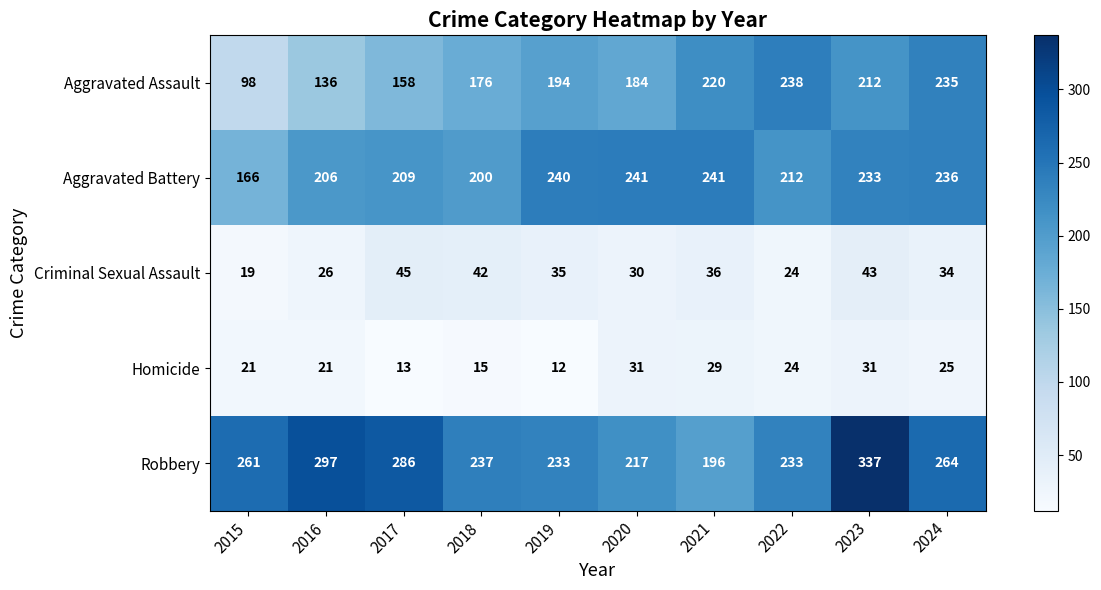

The value of Criminal Sexual Assault at 2019 is 19. True or false?

False